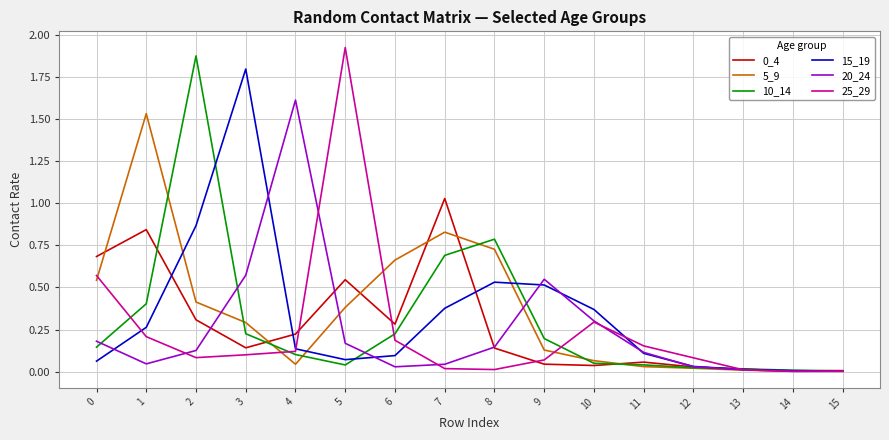

Is it true that 5_9 equals 0.0 at 10?

False